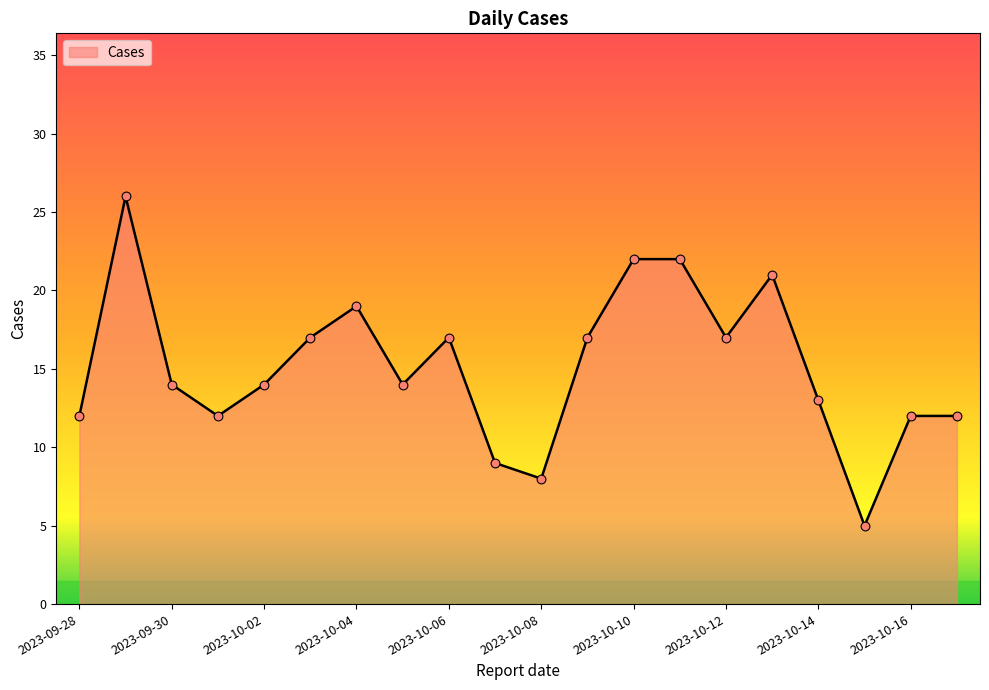

What is the difference between the maximum and minimum values?

21